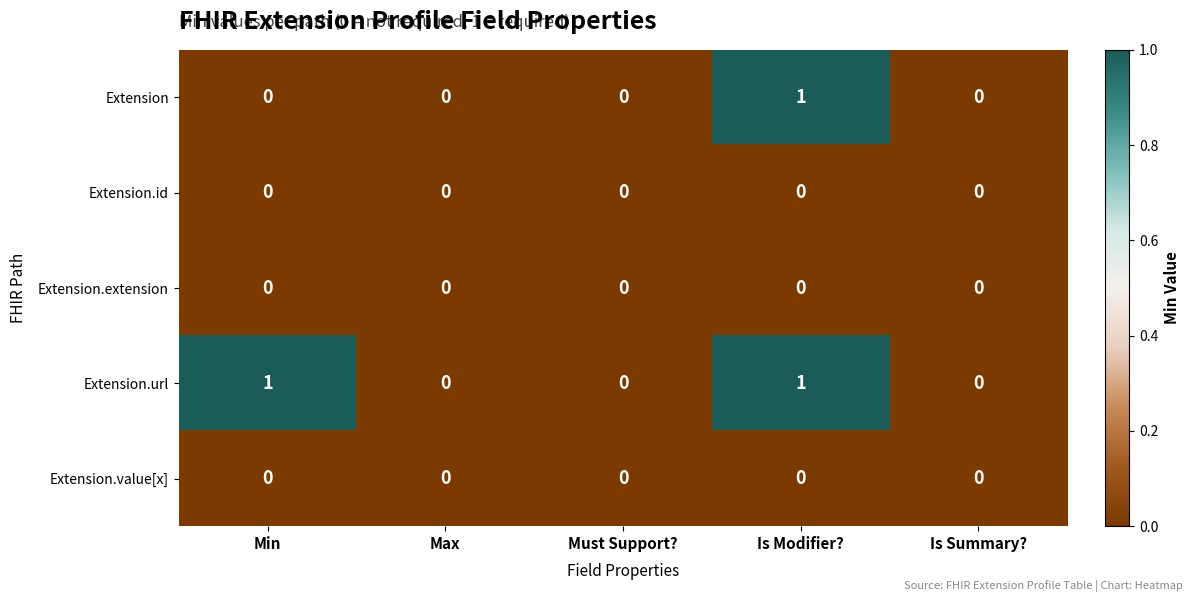

The Extension.id series shows 0 at Must Support?. True or false?

True